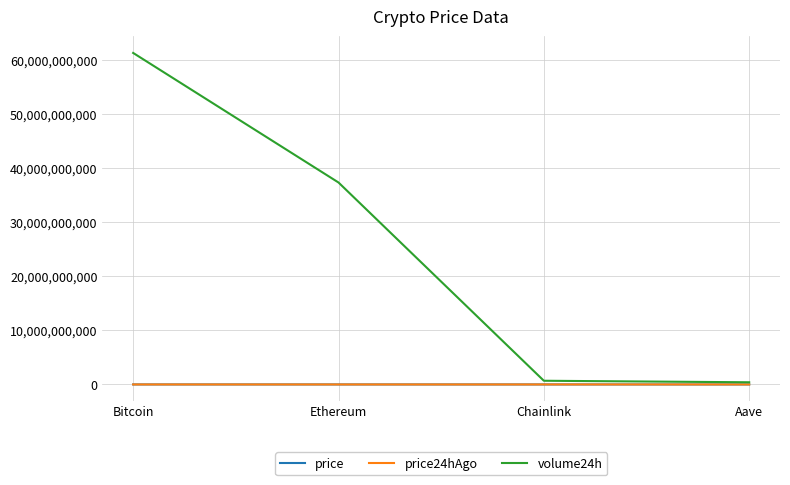

Which series has the largest total across all categories?

volume24h